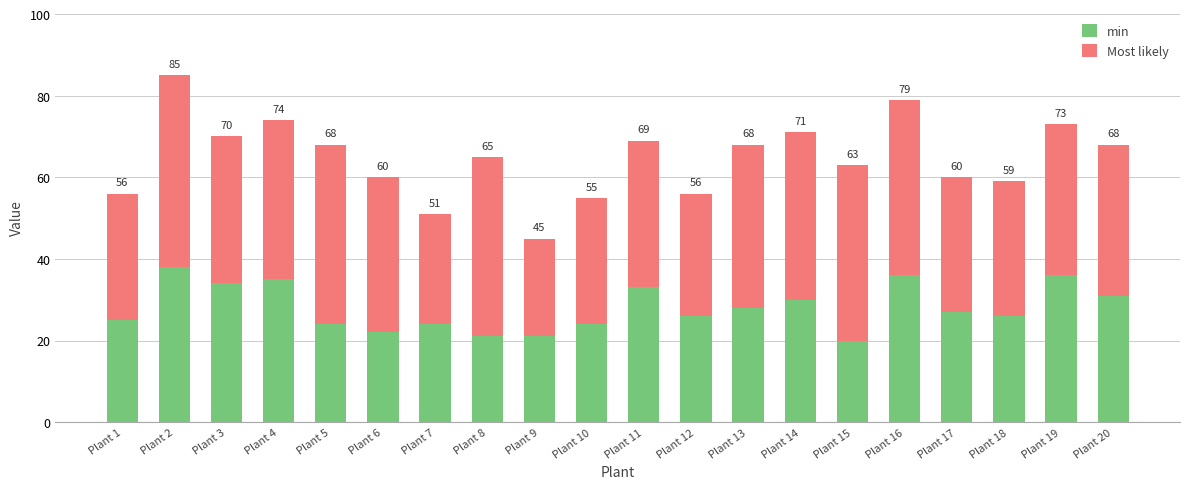

The value of min at Plant 18 is 14. True or false?

False